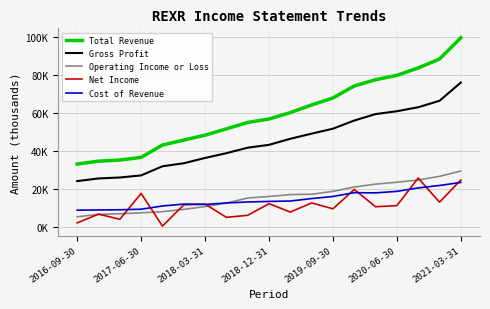

What are all the series names shown in the legend?

Total Revenue, Gross Profit, Operating Income or Loss, Net Income, Cost of Revenue